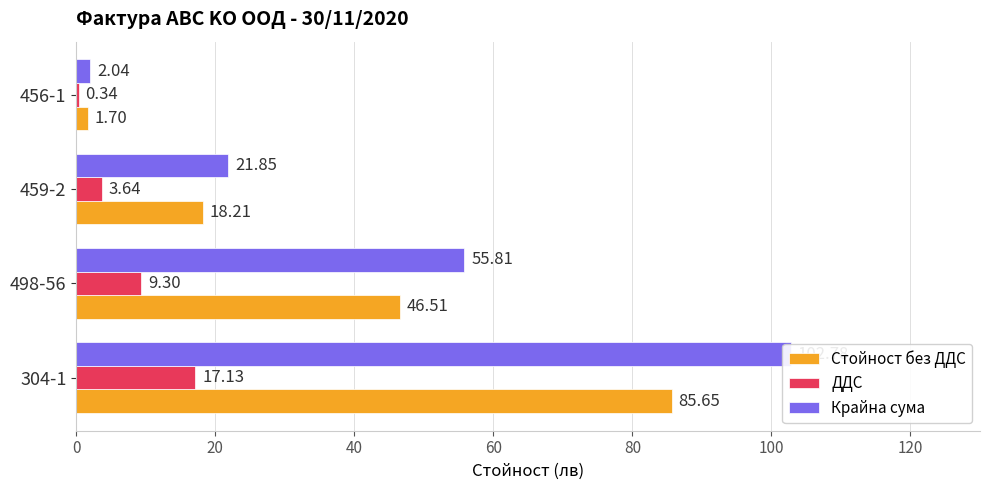

Rank the series by their maximum value, from lowest to highest.

ДДС, Стойност без ДДС, Крайна сума